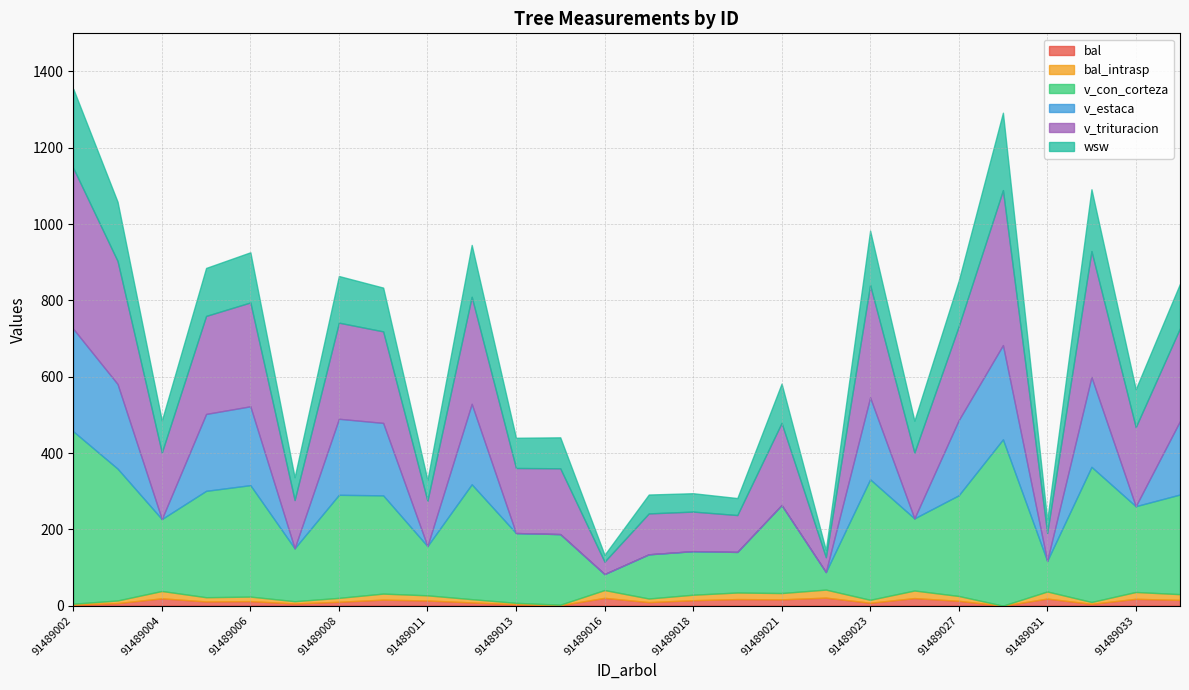

What is the sum of the v_trituracion values at 91489028 and 91489012?

686.6